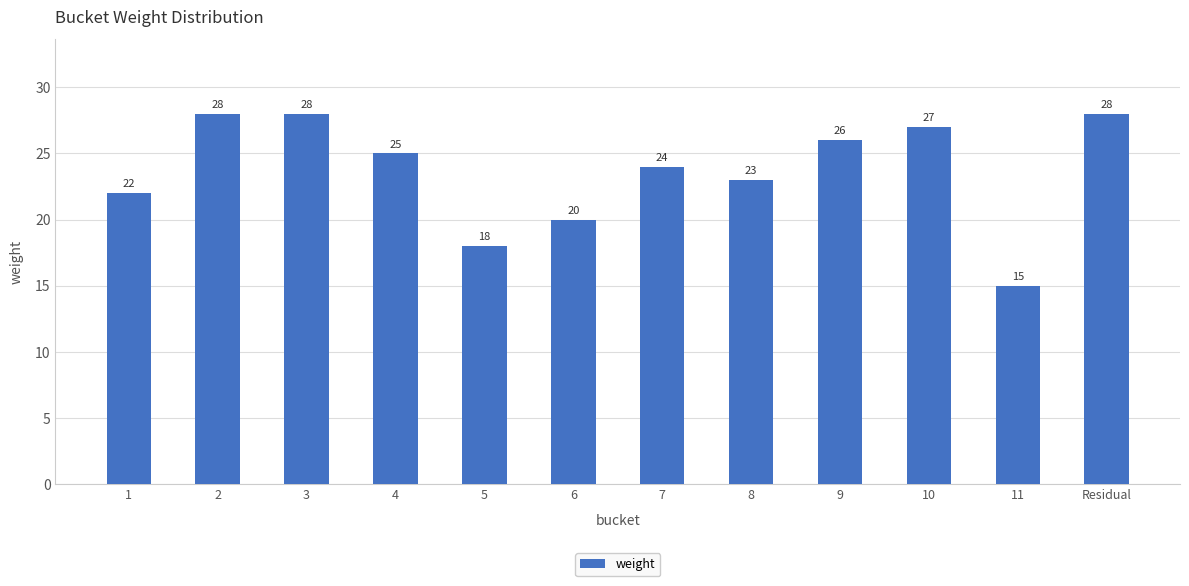

True or false: the data shows 18 at Residual.

False